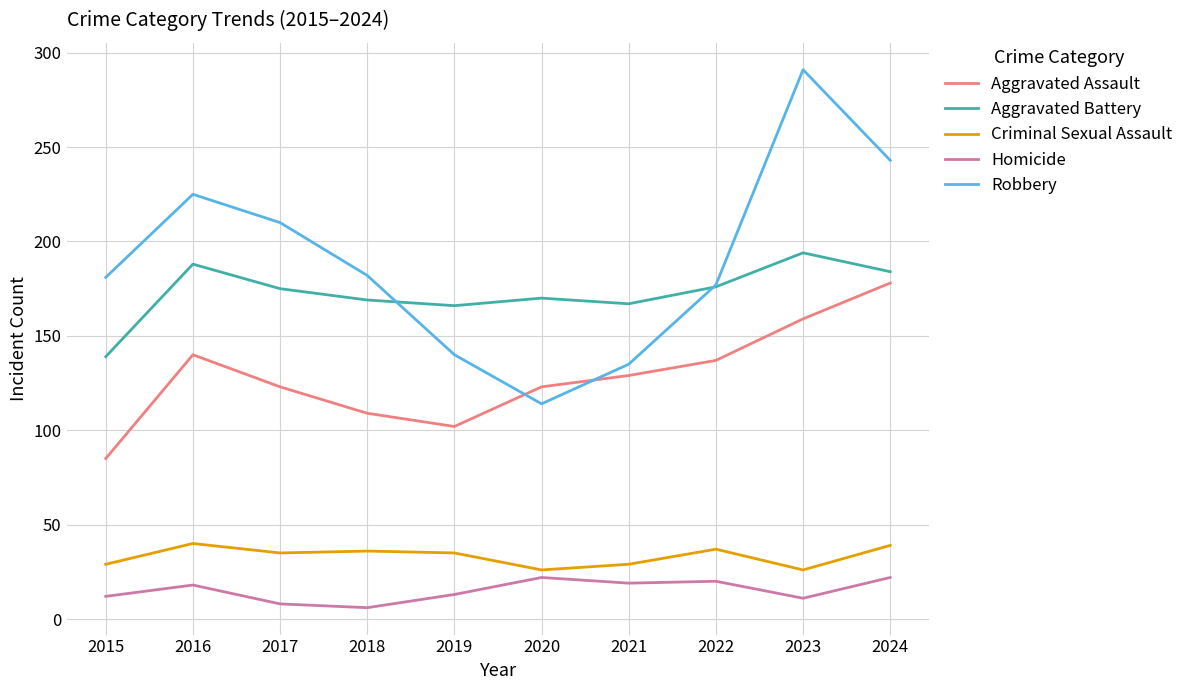

What is the spread (max minus min) of values at 2021?

148